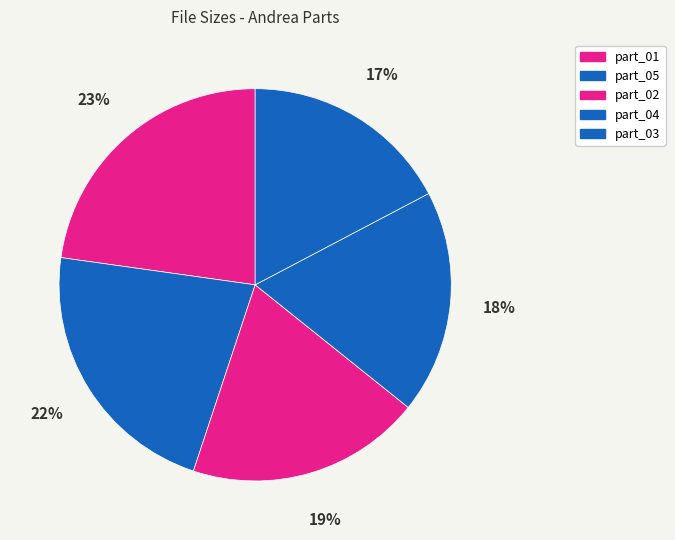

How many segments does this pie chart have?

5